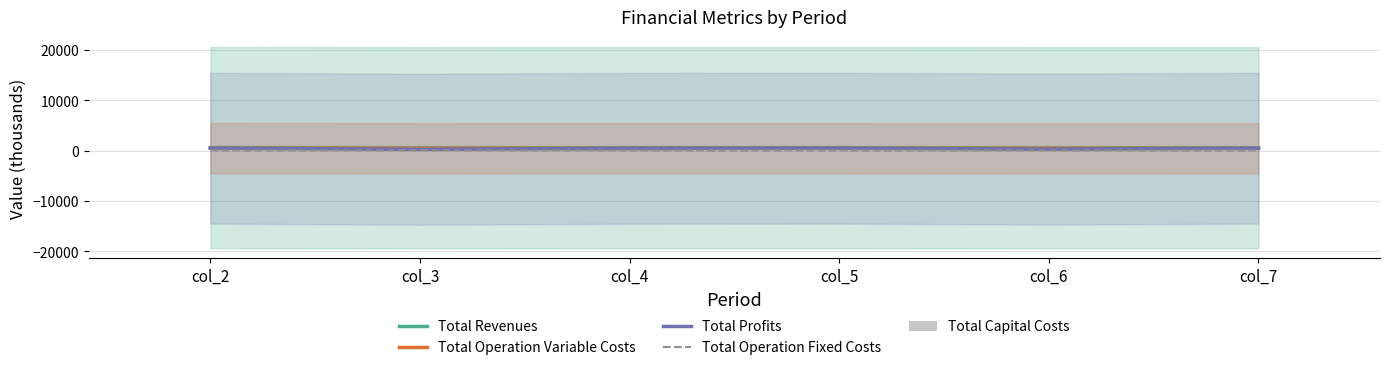

True or false: Total Revenues has a value of 576.6 at col_6.

True